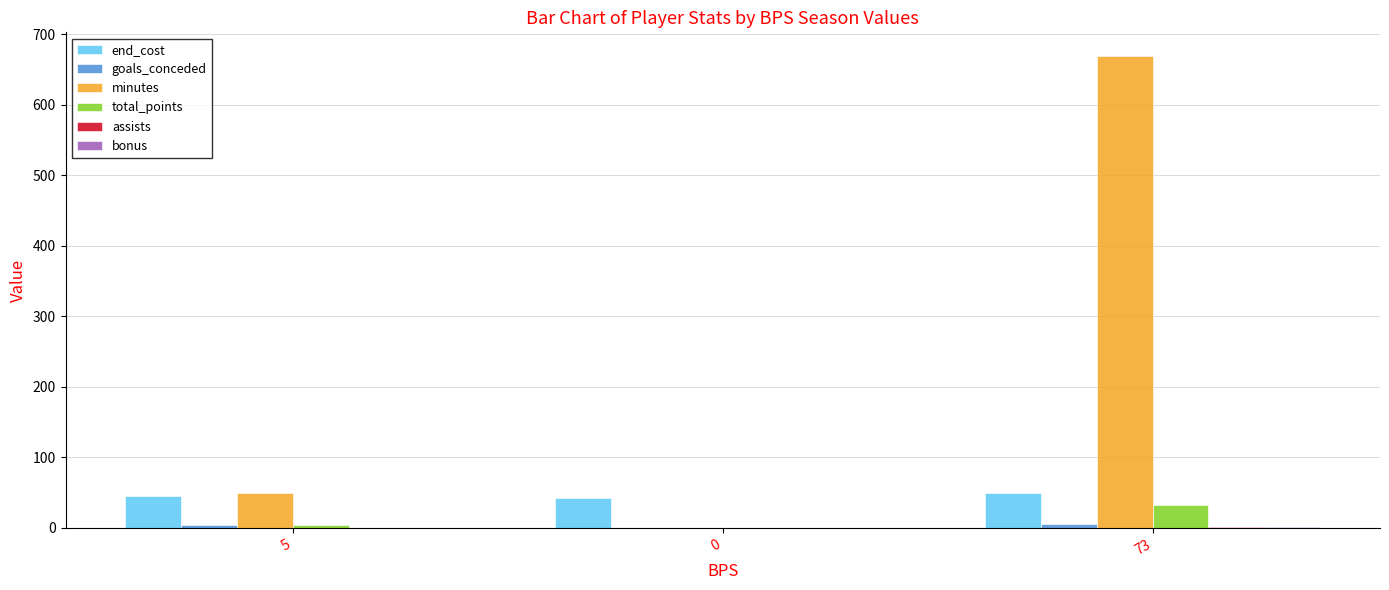

Are the bars grouped side by side (vs. stacked)?

Yes